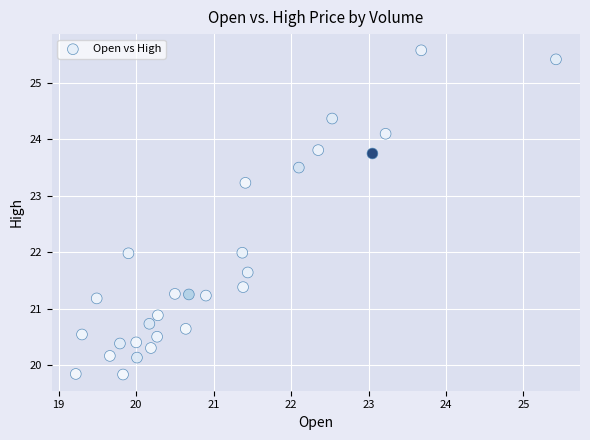

What is the range of X values (max minus min)?

6.2